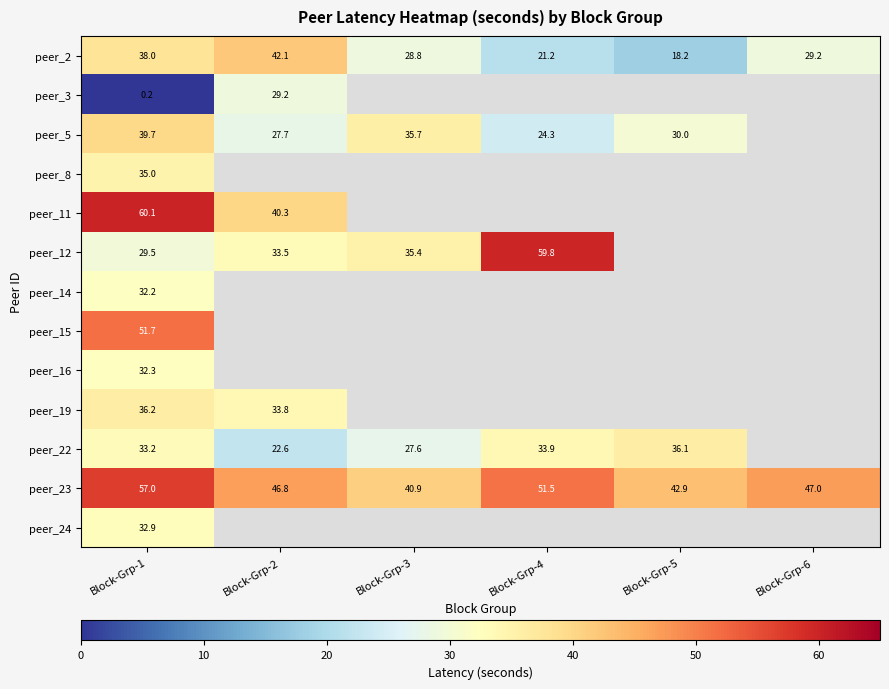

What is the maximum value shown in the chart?

60.1